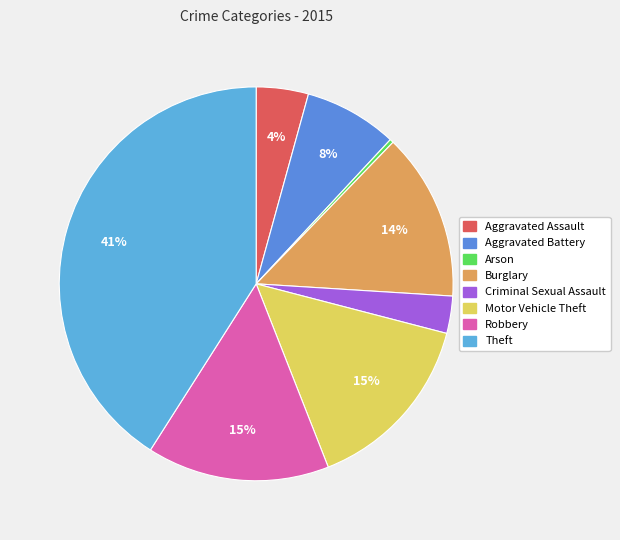

How many slices are in this pie chart?

8